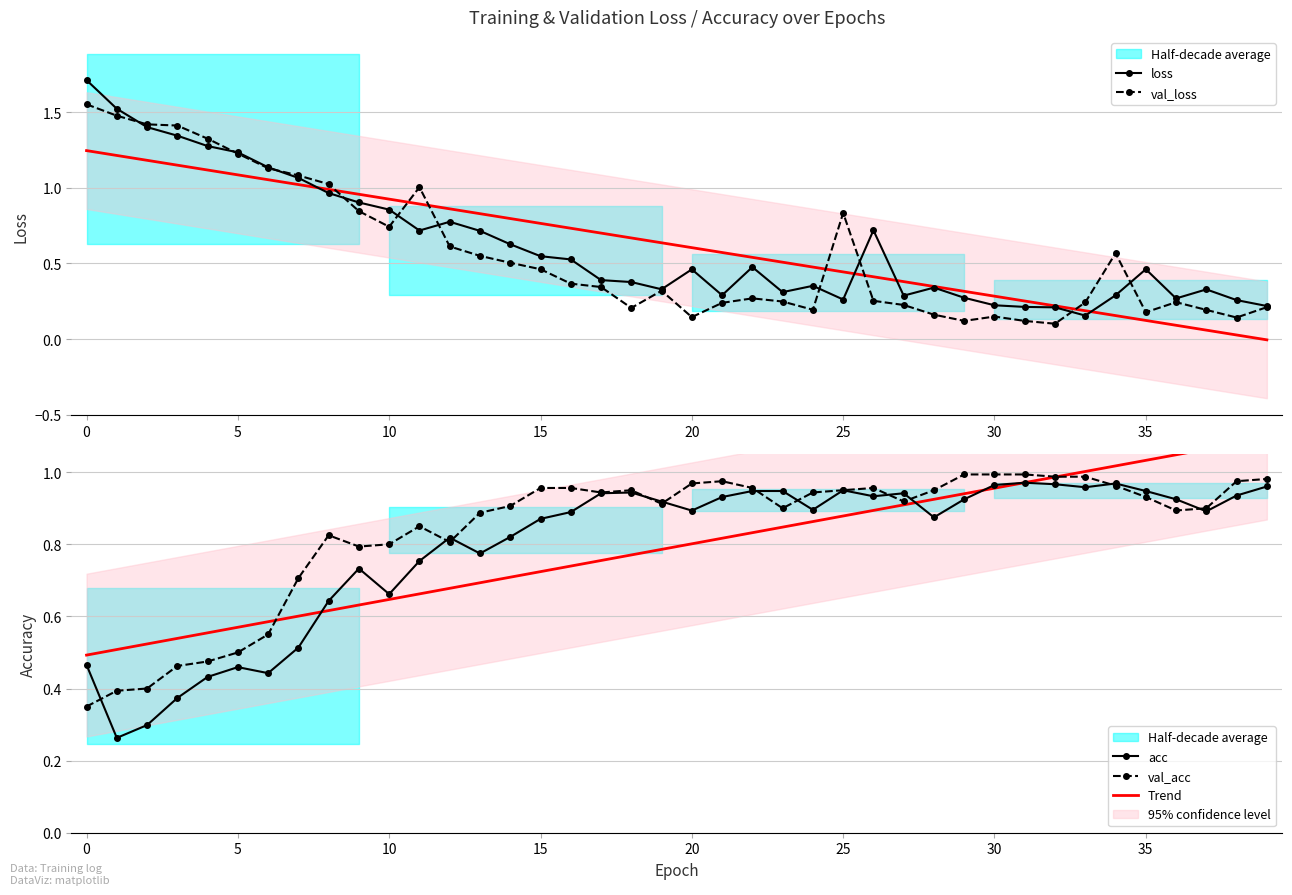

Reading right to left, what are all the values shown in this chart?

loss: 0.2	0.3	0.3	0.3	0.5	0.3	0.2	0.2	0.2	0.2	0.3	0.3	0.3	0.7	0.3	0.4	0.3	0.5	0.3	0.5	0.3	0.4	0.4	0.5	0.5	0.6	0.7	0.8	0.7	0.9	0.9	1.0	1.1	1.1	1.2	1.3	1.3	1.4	1.5	1.7
val_loss: 0.2	0.1	0.2	0.2	0.2	0.6	0.2	0.1	0.1	0.1	0.1	0.2	0.2	0.3	0.8	0.2	0.2	0.3	0.2	0.1	0.3	0.2	0.3	0.4	0.5	0.5	0.5	0.6	1.0	0.7	0.8	1.0	1.1	1.1	1.2	1.3	1.4	1.4	1.5	1.6
Trend: 1.1	1.1	1.1	1.0	1.0	1.0	1.0	1.0	1.0	1.0	0.9	0.9	0.9	0.9	0.9	0.9	0.8	0.8	0.8	0.8	0.8	0.8	0.8	0.7	0.7	0.7	0.7	0.7	0.7	0.6	0.6	0.6	0.6	0.6	0.6	0.6	0.5	0.5	0.5	0.5
acc: 1.0	0.9	0.9	0.9	0.9	1.0	1.0	1.0	1.0	1.0	0.9	0.9	0.9	0.9	0.9	0.9	0.9	0.9	0.9	0.9	0.9	0.9	0.9	0.9	0.9	0.8	0.8	0.8	0.8	0.7	0.7	0.6	0.5	0.4	0.5	0.4	0.4	0.3	0.3	0.5
val_acc: 1.0	1.0	0.9	0.9	0.9	1.0	1.0	1.0	1.0	1.0	1.0	0.9	0.9	1.0	0.9	0.9	0.9	1.0	1.0	1.0	0.9	0.9	0.9	1.0	1.0	0.9	0.9	0.8	0.9	0.8	0.8	0.8	0.7	0.6	0.5	0.5	0.5	0.4	0.4	0.3